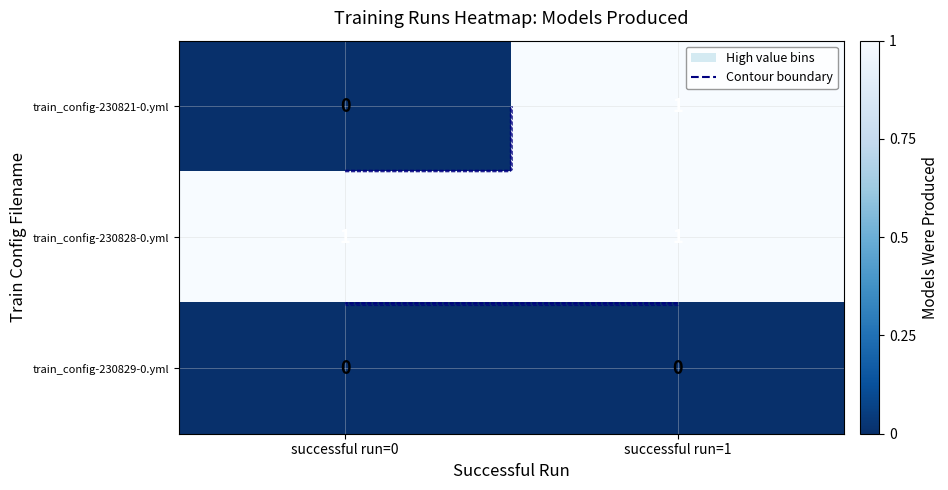

List the series in order of their peak value, highest first.

train_config-230821-0.yml, train_config-230828-0.yml, train_config-230829-0.yml